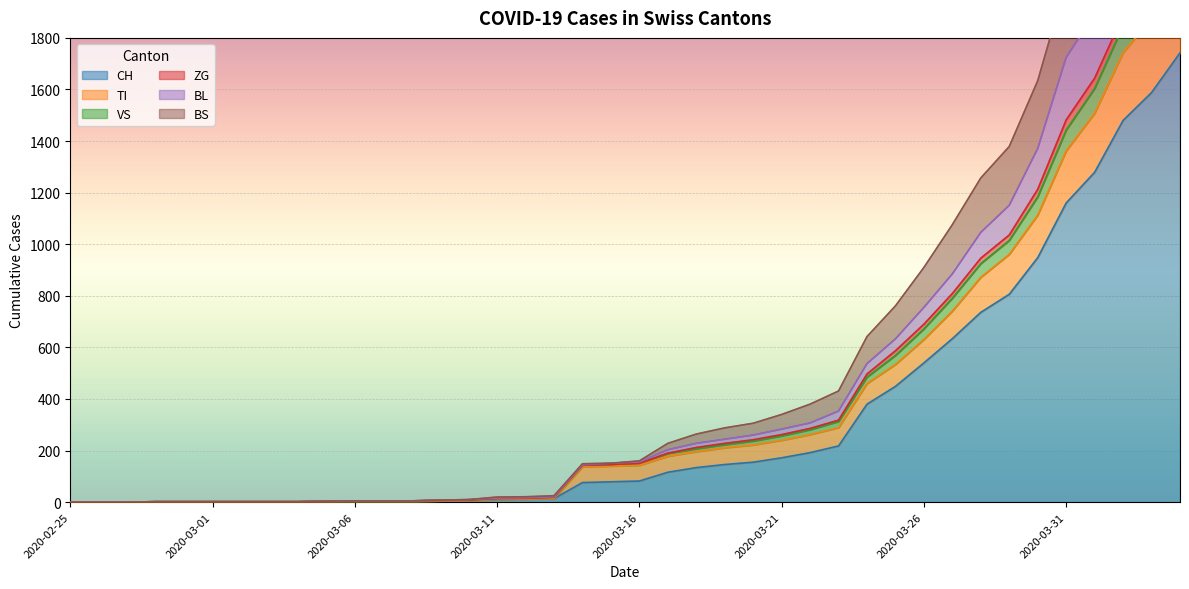

Reading left to right, transcribe all the data shown in this chart.

CH: 2020-02-25=0	2020-02-26=0	2020-02-27=0	2020-02-28=0	2020-02-29=0	2020-03-01=0	2020-03-02=0	2020-03-03=0	2020-03-04=0	2020-03-05=2	2020-03-06=3	2020-03-07=3	2020-03-08=3	2020-03-09=5	2020-03-10=6	2020-03-11=11	2020-03-12=12	2020-03-13=14	2020-03-14=76	2020-03-15=79	2020-03-16=82	2020-03-17=116	2020-03-18=134	2020-03-19=146	2020-03-20=155	2020-03-21=172	2020-03-22=192	2020-03-23=218	2020-03-24=380	2020-03-25=449	2020-03-26=540	2020-03-27=634	2020-03-28=736	2020-03-29=806	2020-03-30=948	2020-03-31=1160	2020-04-01=1279	2020-04-02=1480	2020-04-03=1588	2020-04-04=1742
TI: 2020-02-25=0	2020-02-26=0	2020-02-27=0	2020-02-28=0	2020-02-29=0	2020-03-01=0	2020-03-02=0	2020-03-03=0	2020-03-04=0	2020-03-05=2	2020-03-06=3	2020-03-07=3	2020-03-08=3	2020-03-09=5	2020-03-10=6	2020-03-11=11	2020-03-12=12	2020-03-13=14	2020-03-14=137	2020-03-15=140	2020-03-16=143	2020-03-17=178	2020-03-18=196	2020-03-19=211	2020-03-20=222	2020-03-21=240	2020-03-22=262	2020-03-23=289	2020-03-24=460	2020-03-25=534	2020-03-26=631	2020-03-27=741	2020-03-28=872	2020-03-29=961	2020-03-30=1113	2020-03-31=1362	2020-04-01=1508	2020-04-02=1743	2020-04-03=1875	2020-04-04=2056
VS: 2020-02-25=0	2020-02-26=0	2020-02-27=0	2020-02-28=2	2020-02-29=2	2020-03-01=2	2020-03-02=2	2020-03-03=2	2020-03-04=2	2020-03-05=4	2020-03-06=5	2020-03-07=5	2020-03-08=5	2020-03-09=8	2020-03-10=10	2020-03-11=20	2020-03-12=21	2020-03-13=25	2020-03-14=149	2020-03-15=151	2020-03-16=160	2020-03-17=228	2020-03-18=264	2020-03-19=288	2020-03-20=306	2020-03-21=340	2020-03-22=380	2020-03-23=431	2020-03-24=642	2020-03-25=761	2020-03-26=910	2020-03-27=1076	2020-03-28=1257	2020-03-29=1379	2020-03-30=1634	2020-03-31=2016	2020-04-01=2216	2020-04-02=2500	2020-04-03=2691	2020-04-04=2946
ZG: 2020-02-25=0	2020-02-26=0	2020-02-27=0	2020-02-28=2	2020-02-29=2	2020-03-01=2	2020-03-02=2	2020-03-03=2	2020-03-04=2	2020-03-05=4	2020-03-06=5	2020-03-07=5	2020-03-08=5	2020-03-09=8	2020-03-10=10	2020-03-11=16	2020-03-12=17	2020-03-13=21	2020-03-14=145	2020-03-15=151	2020-03-16=156	2020-03-17=203	2020-03-18=228	2020-03-19=244	2020-03-20=260	2020-03-21=283	2020-03-22=307	2020-03-23=353	2020-03-24=537	2020-03-25=633	2020-03-26=755	2020-03-27=885	2020-03-28=1046	2020-03-29=1151	2020-03-30=1371	2020-03-31=1724	2020-04-01=1893	2020-04-02=2150	2020-04-03=2294	2020-04-04=2512
BL: 2020-02-25=0	2020-02-26=0	2020-02-27=0	2020-02-28=2	2020-02-29=2	2020-03-01=2	2020-03-02=2	2020-03-03=2	2020-03-04=2	2020-03-05=4	2020-03-06=5	2020-03-07=5	2020-03-08=5	2020-03-09=7	2020-03-10=8	2020-03-11=14	2020-03-12=15	2020-03-13=19	2020-03-14=143	2020-03-15=146	2020-03-16=151	2020-03-17=190	2020-03-18=212	2020-03-19=228	2020-03-20=242	2020-03-21=262	2020-03-22=286	2020-03-23=318	2020-03-24=497	2020-03-25=587	2020-03-26=690	2020-03-27=809	2020-03-28=946	2020-03-29=1036	2020-03-30=1213	2020-03-31=1482	2020-04-01=1644	2020-04-02=1888	2020-04-03=2028	2020-04-04=2214
BS: 2020-02-25=0	2020-02-26=0	2020-02-27=0	2020-02-28=2	2020-02-29=2	2020-03-01=2	2020-03-02=2	2020-03-03=2	2020-03-04=2	2020-03-05=4	2020-03-06=5	2020-03-07=5	2020-03-08=5	2020-03-09=7	2020-03-10=8	2020-03-11=14	2020-03-12=15	2020-03-13=19	2020-03-14=143	2020-03-15=146	2020-03-16=151	2020-03-17=189	2020-03-18=207	2020-03-19=223	2020-03-20=237	2020-03-21=257	2020-03-22=281	2020-03-23=313	2020-03-24=485	2020-03-25=569	2020-03-26=672	2020-03-27=791	2020-03-28=925	2020-03-29=1015	2020-03-30=1184	2020-03-31=1443	2020-04-01=1604	2020-04-02=1847	2020-04-03=1984	2020-04-04=2168